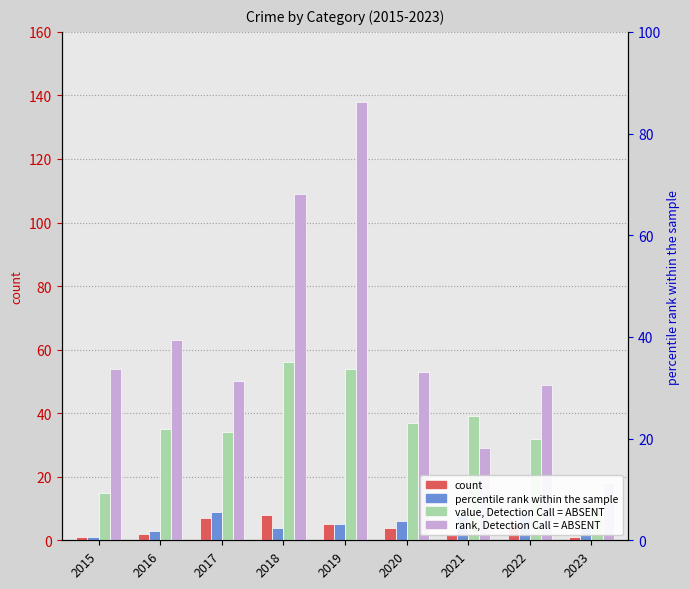

At which category does the chart reach its peak across all series?

2019